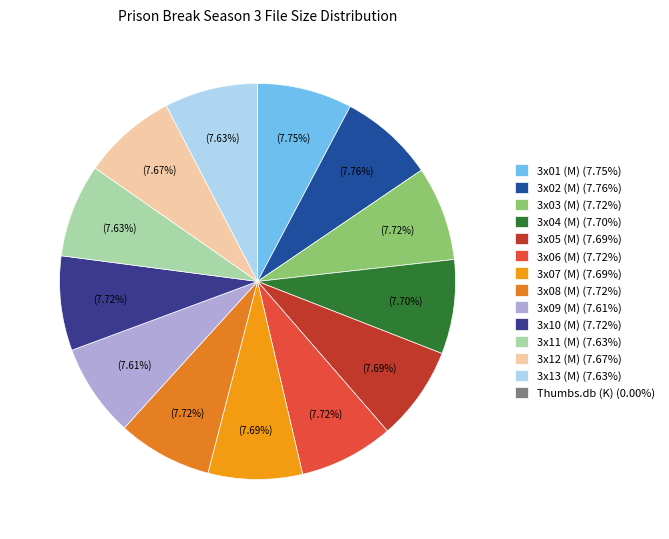

What percentage is the 3x02 (M) slice, to the nearest percent?

8%